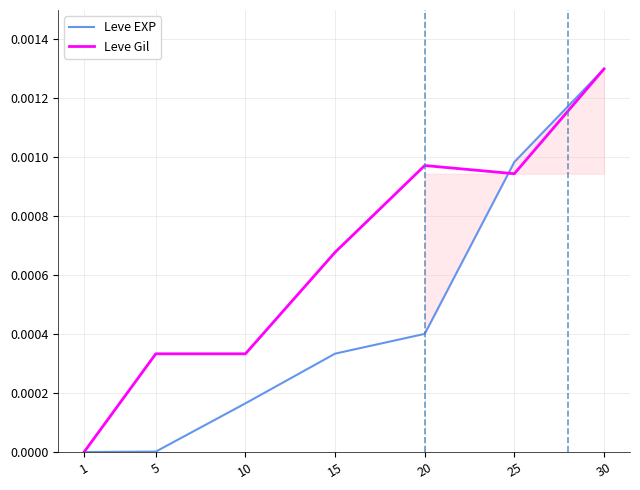

What are all the series names shown in the legend?

Leve EXP, Leve Gil